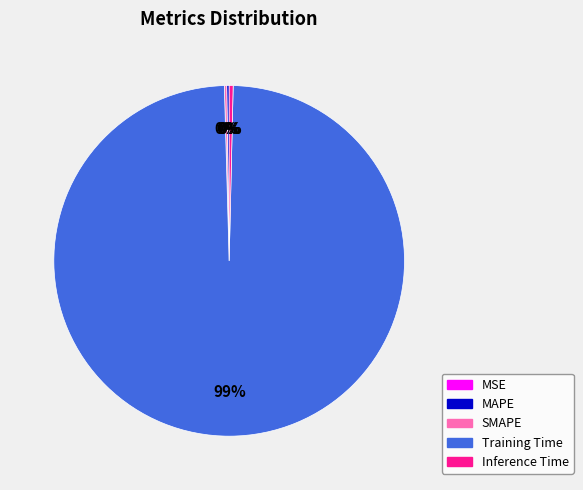

Is there a majority slice in this chart?

Yes